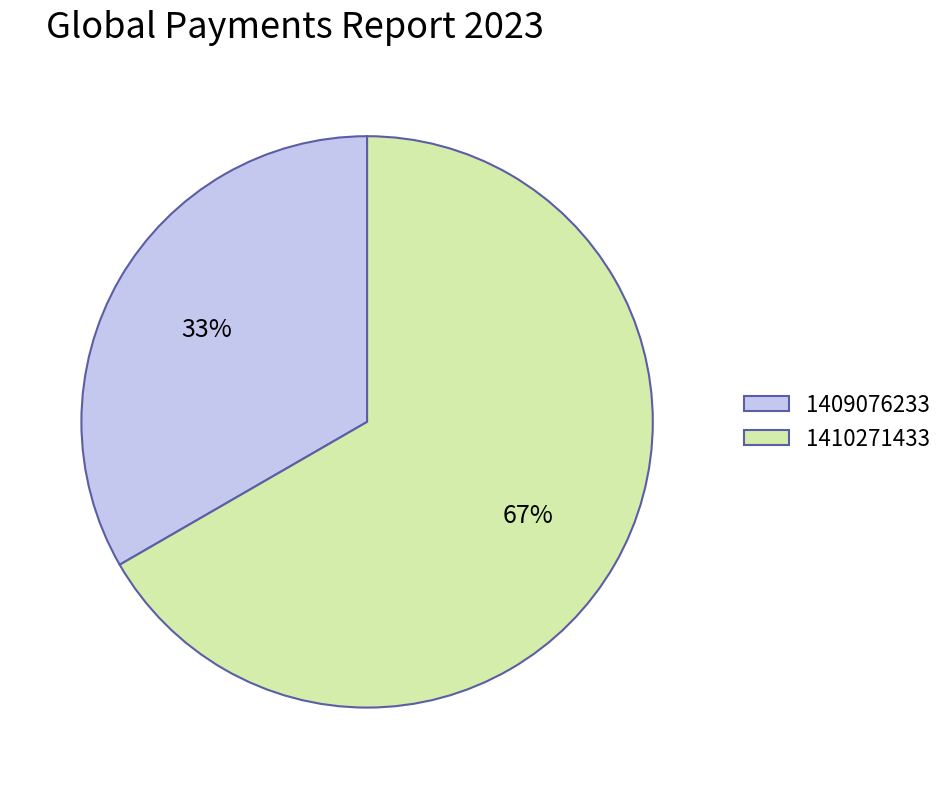

Approximately how many times larger is the value at 1409076233 compared to 1410271433?

0.5